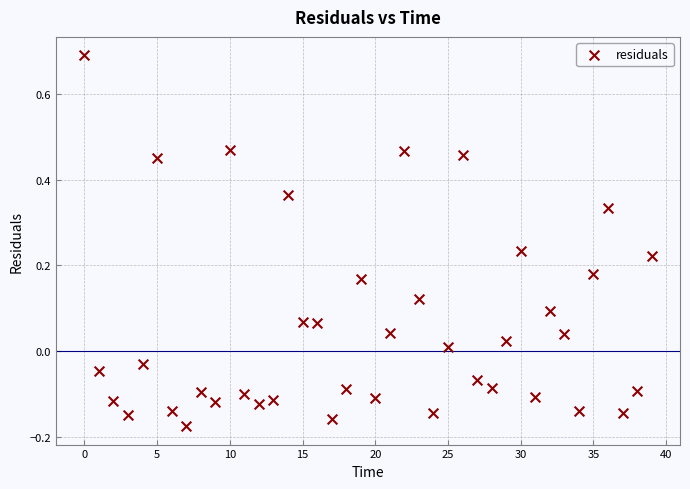

What is the range of Y values (max minus min)?

0.9